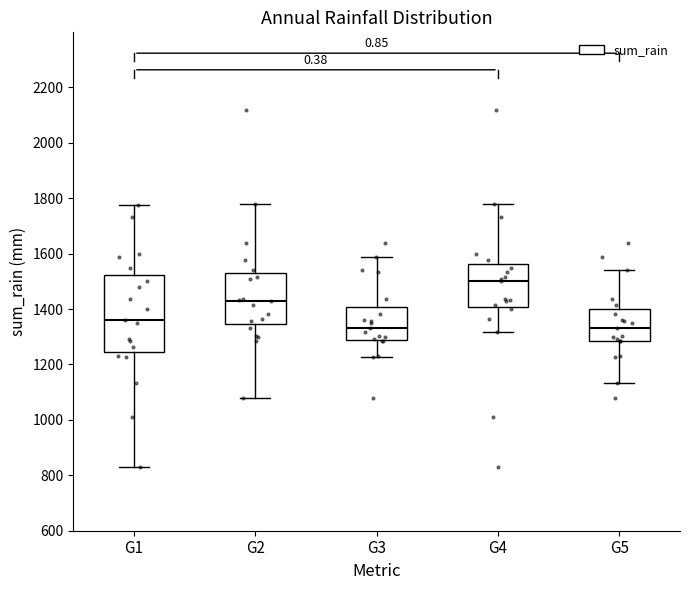

Where is the lower edge of the box for G1 on the y-axis? The values are not printed on the chart, so give them approximately, as read against the axis.

1240